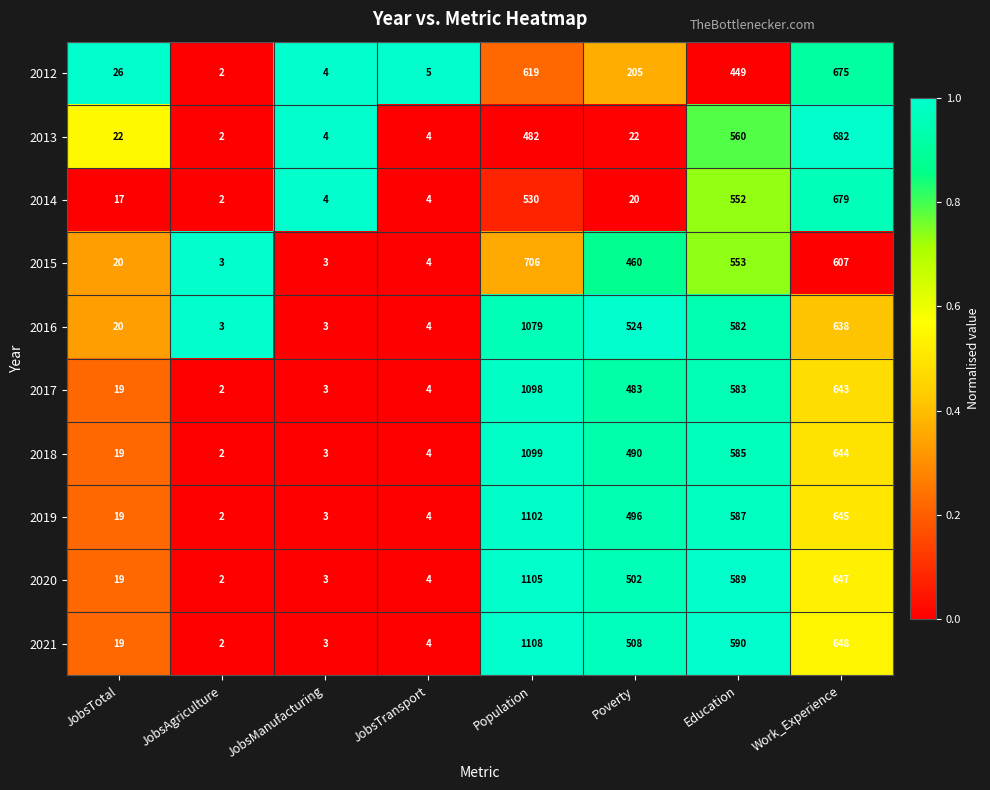

True or false: 2019 has a value of 19 at JobsTotal.

True